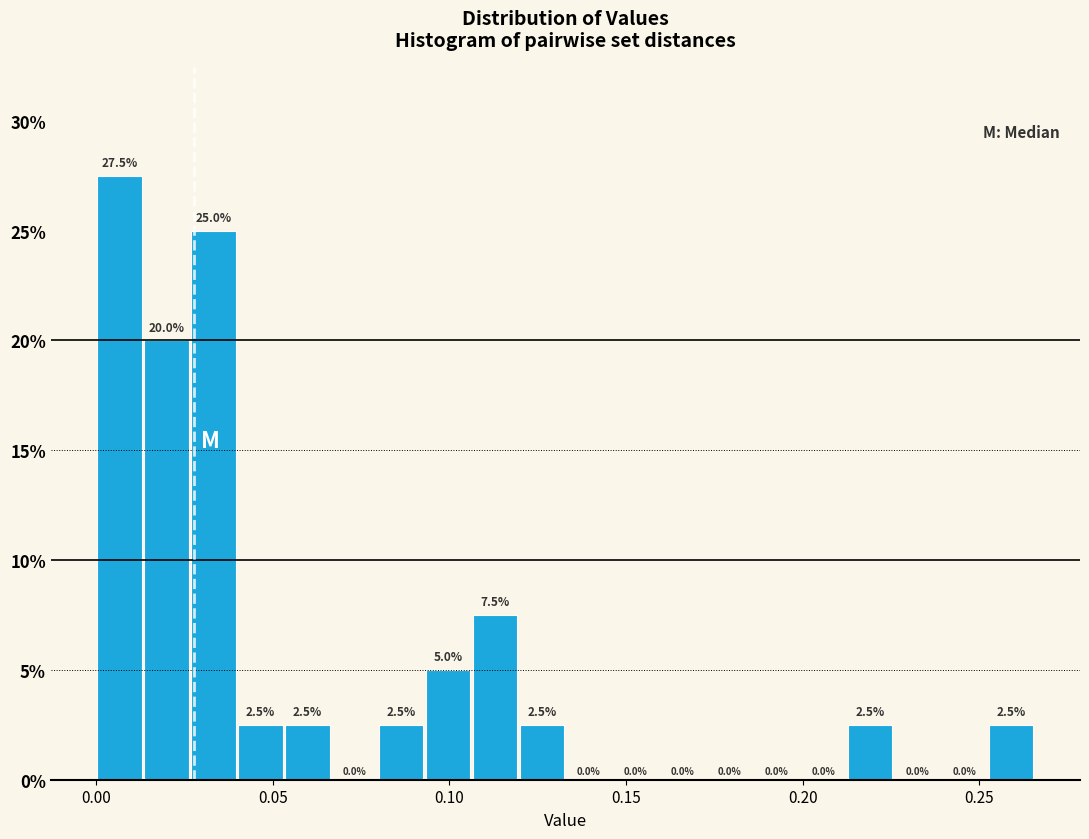

Around what value on the x-axis is the tallest bar? Give the approximate position of its centre, as read against the axis.

0.005